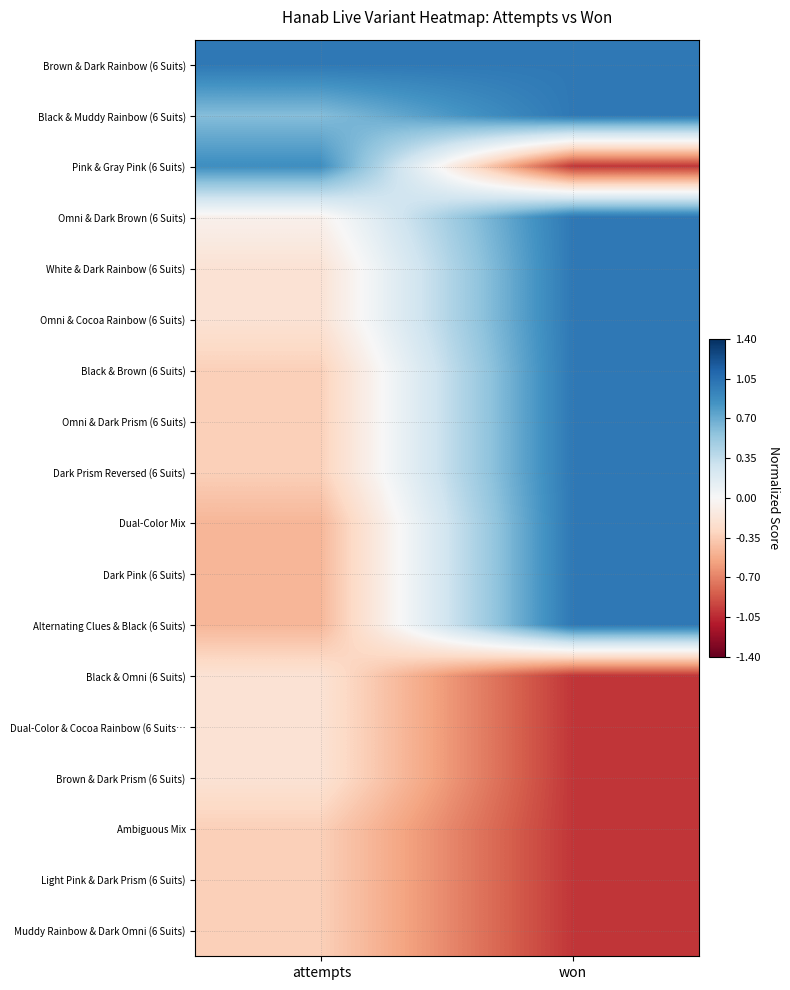

Which series has the widest spread of values?

Pink & Gray Pink (6 Suits)